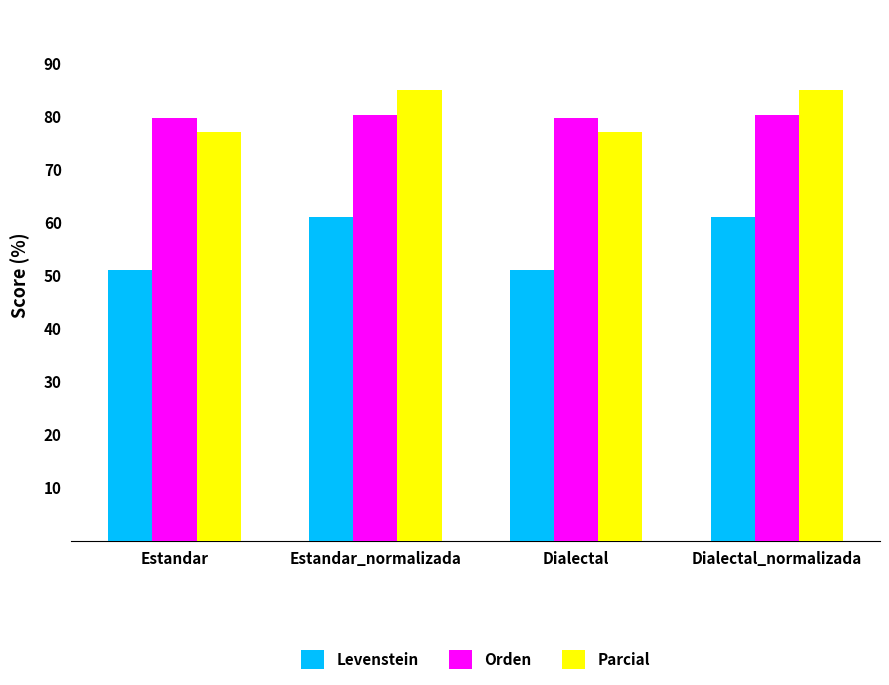

Which series has the largest range (max minus min)?

Levenstein